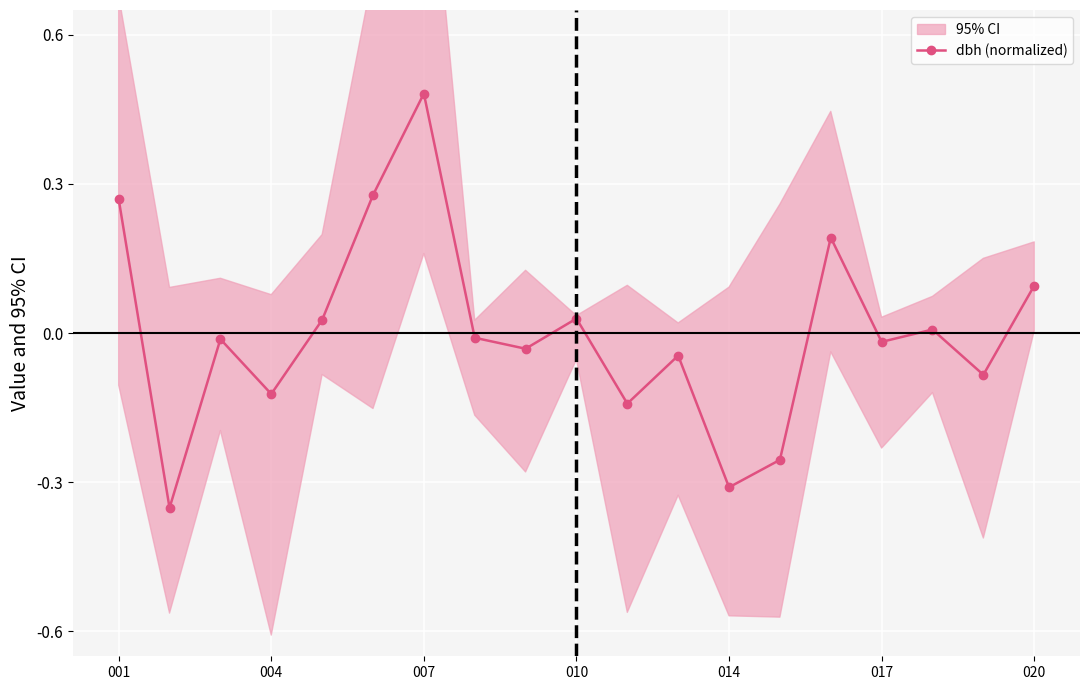

Which category has the highest value in the dbh (normalized) series?

007